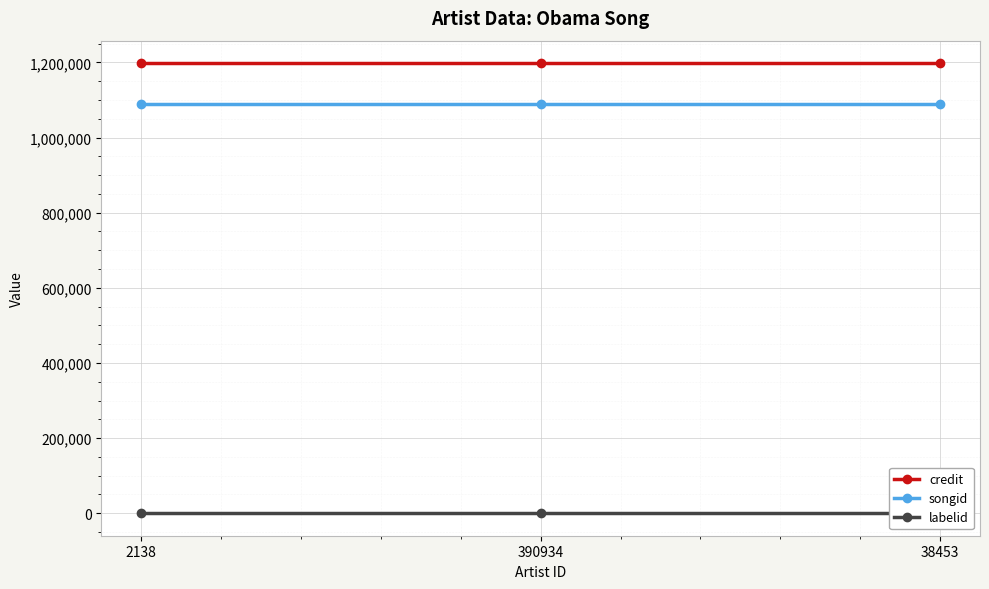

Reading left to right, what are all the values shown in this chart?

credit: 1197873	1197873	1197873
songid: 1089645	1089645	1089645
labelid: -1	-1	-1